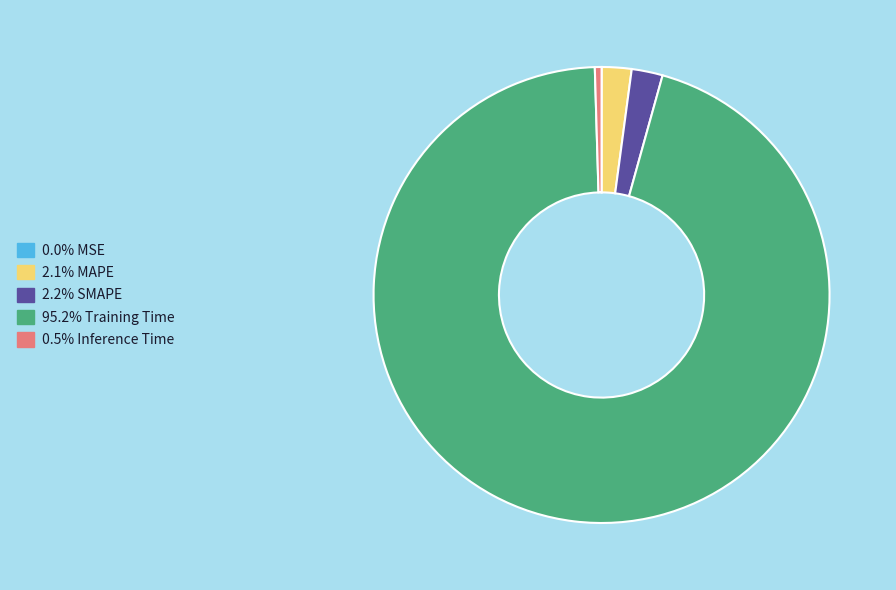

Does any single category account for the majority?

Yes